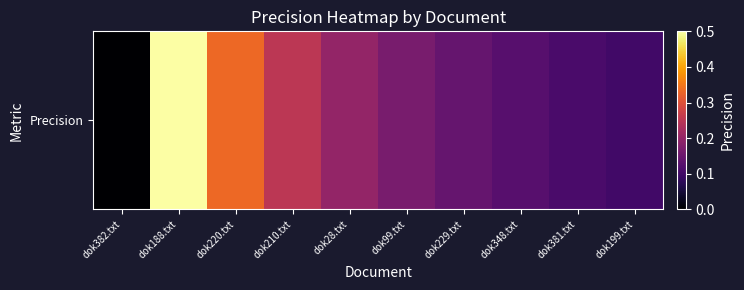

True or false: the data shows 0.3 at dok28.txt.

False